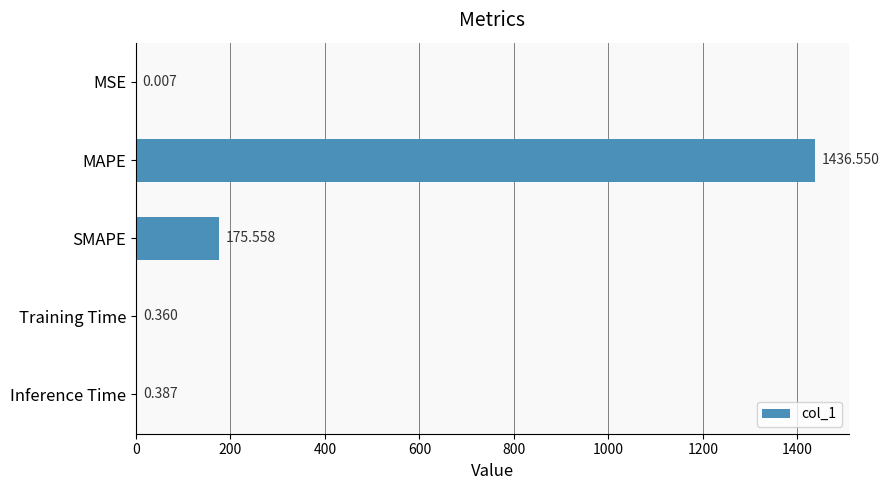

Are the bars horizontal?

Yes